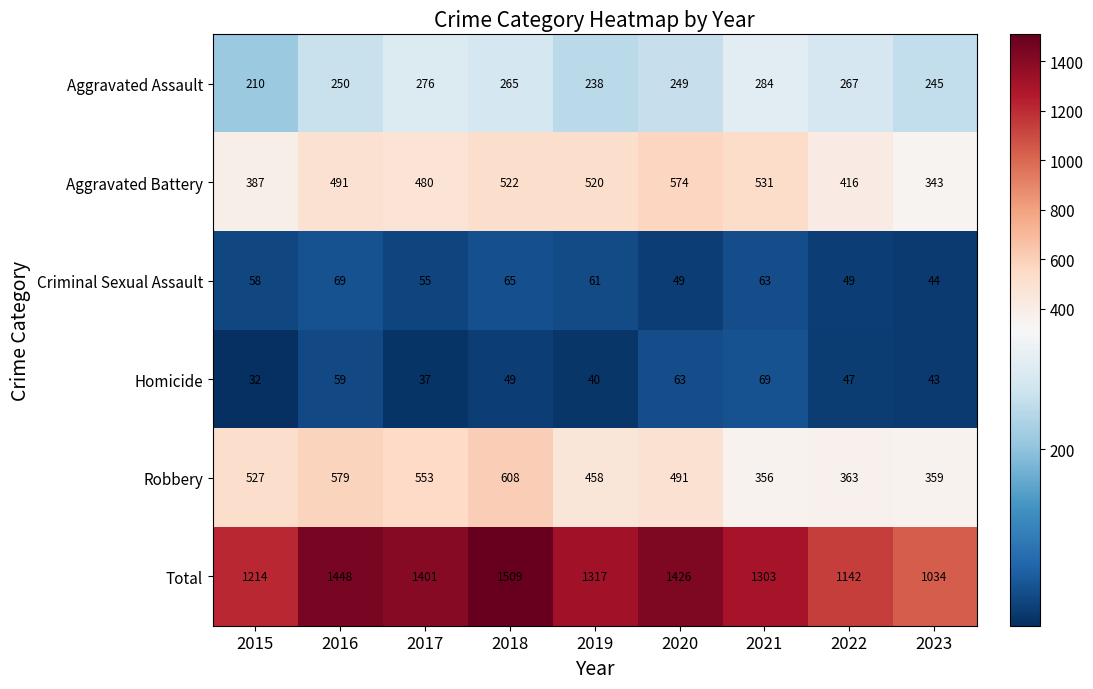

Which series has the widest spread of values?

Total